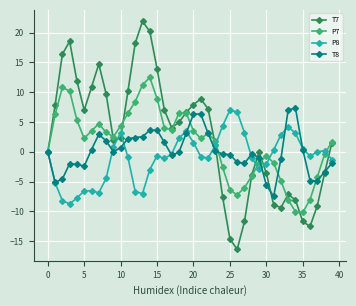

True or false: T7 has more than 2 interior local peaks.

True